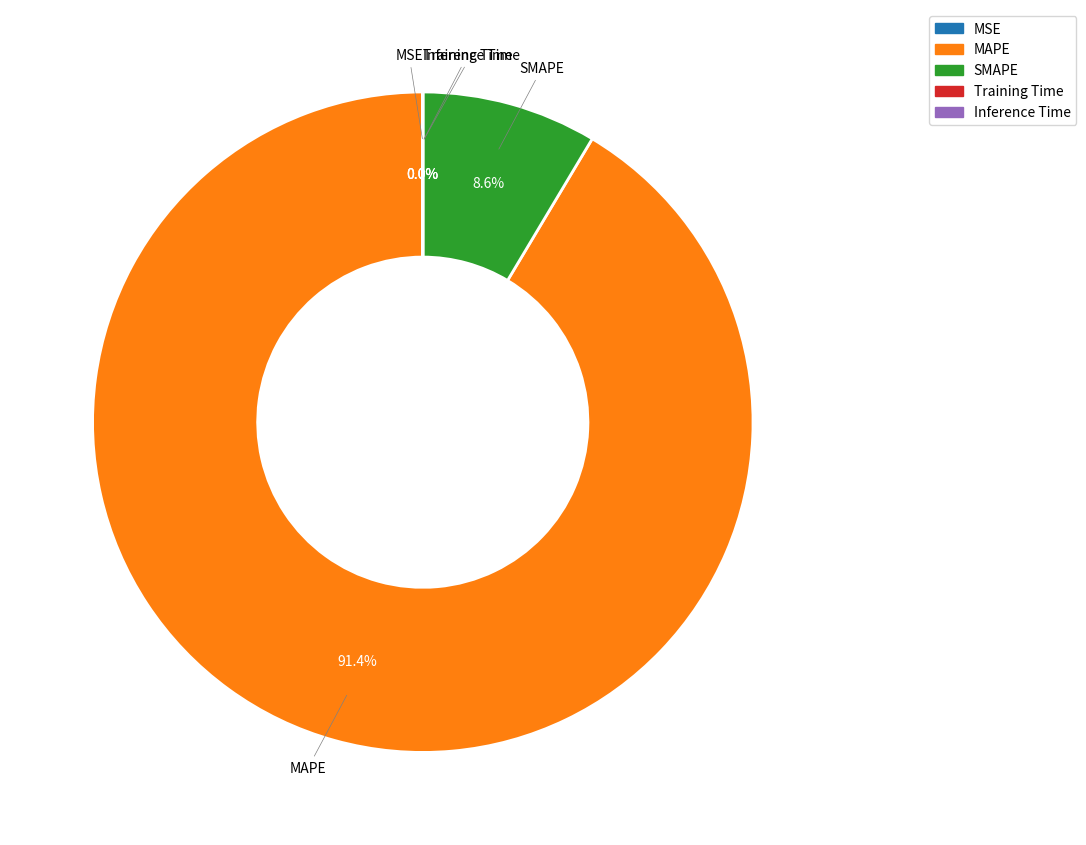

What is the total percentage of SMAPE and MAPE?

100.0%